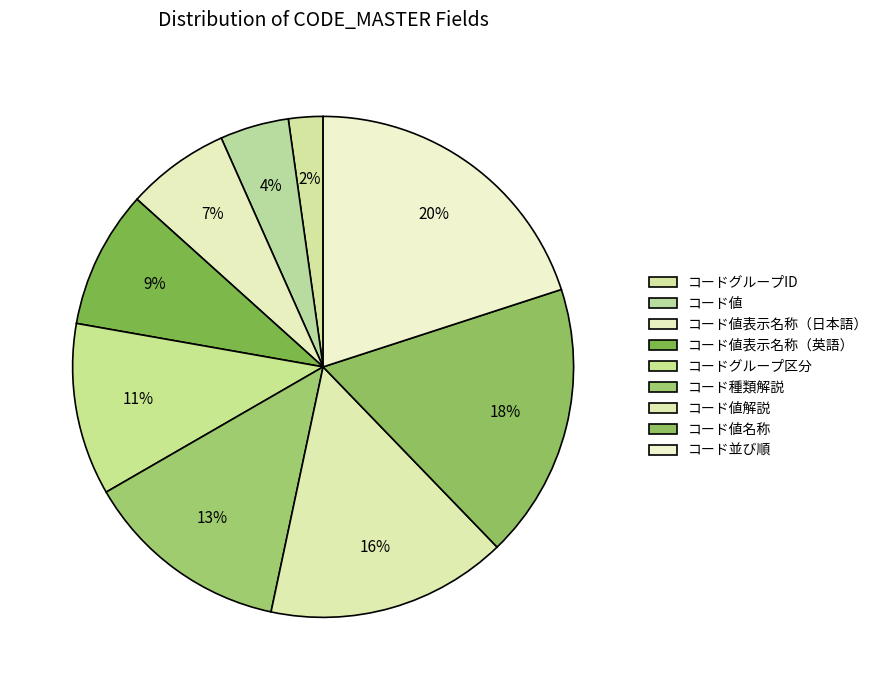

Which category has the smallest portion of the pie?

コードグループID